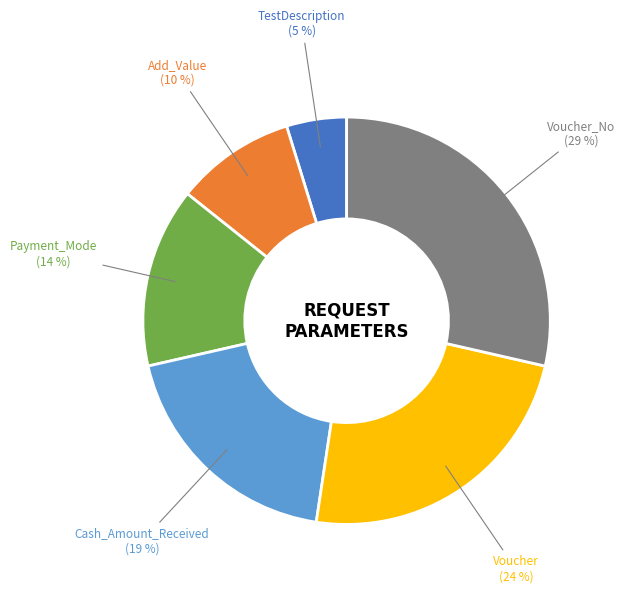

Between Payment_Mode and Add_Value, which is larger?

Payment_Mode